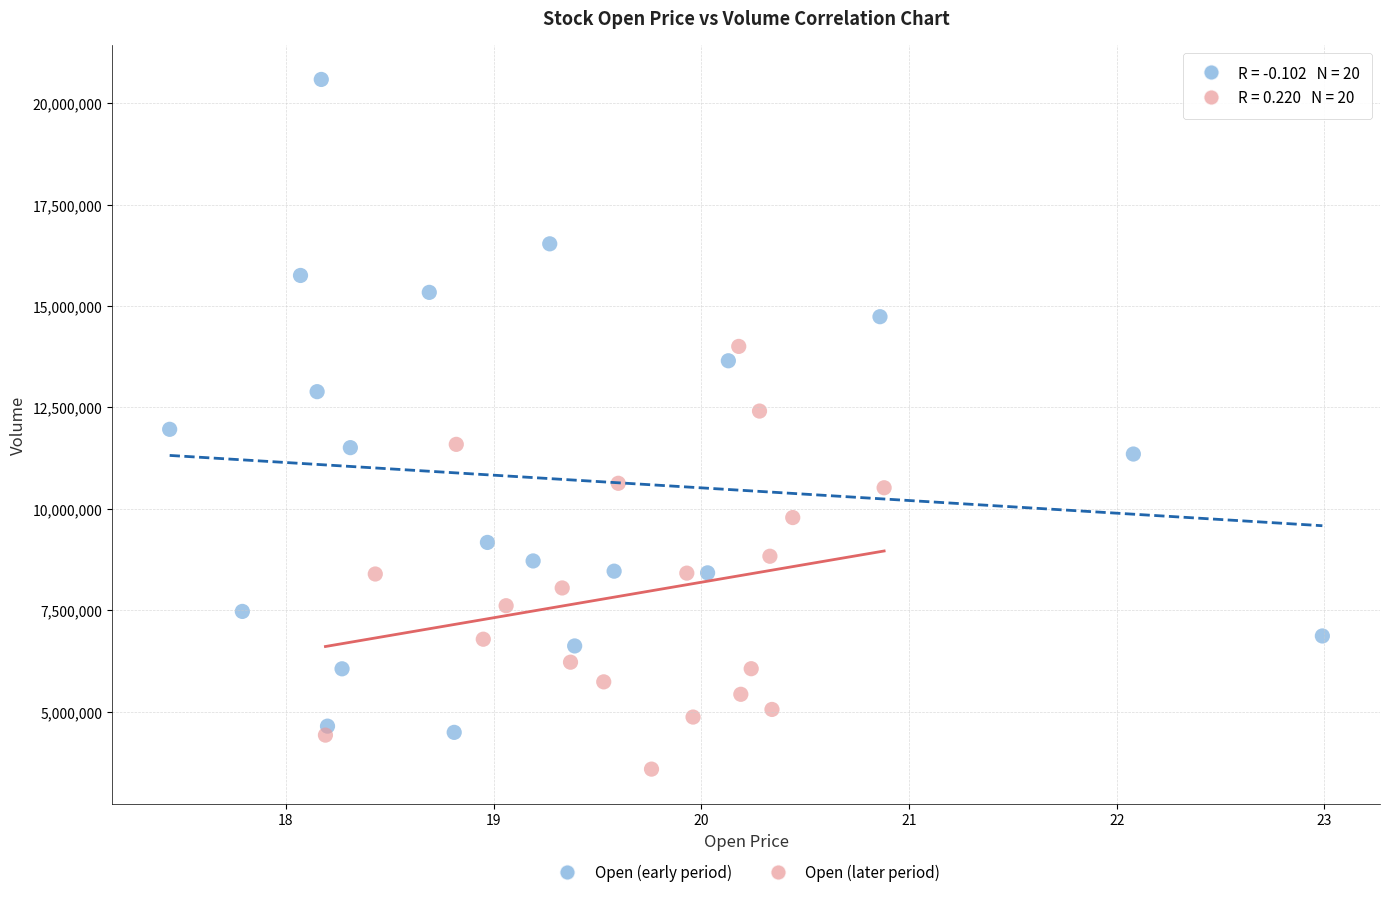

Which series has the widest spread of Y values?

Open (early period)